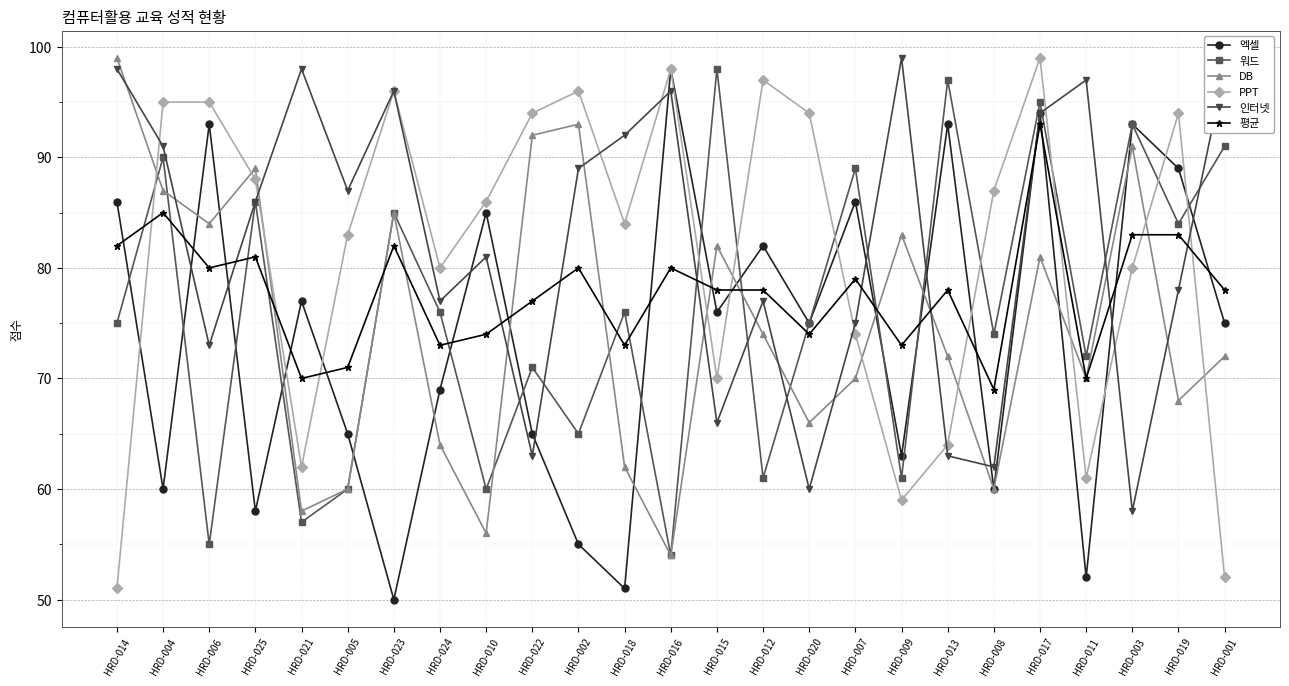

What is the spread (max minus min) of values at HRD-021?

41